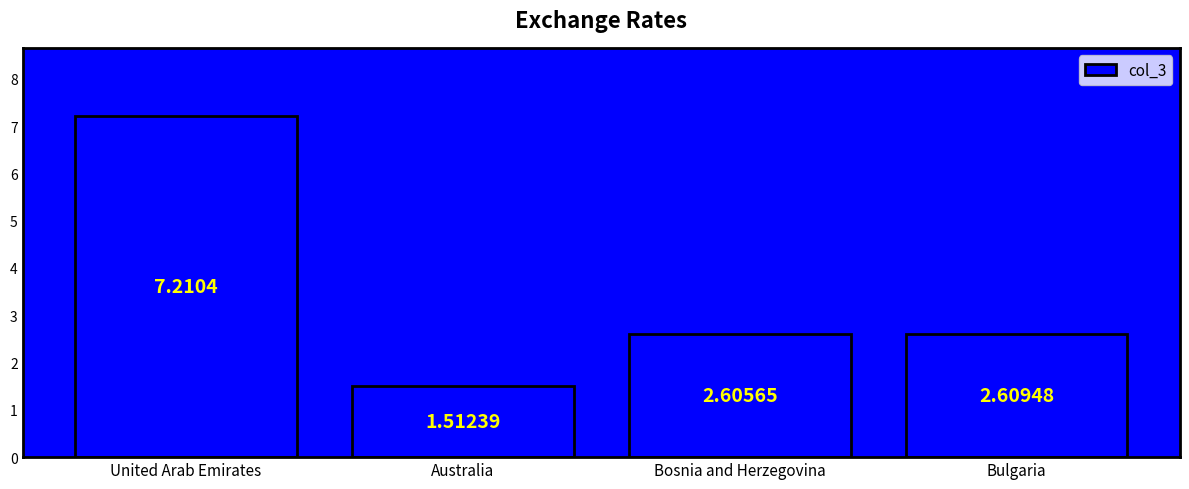

How many series are shown in this chart?

1